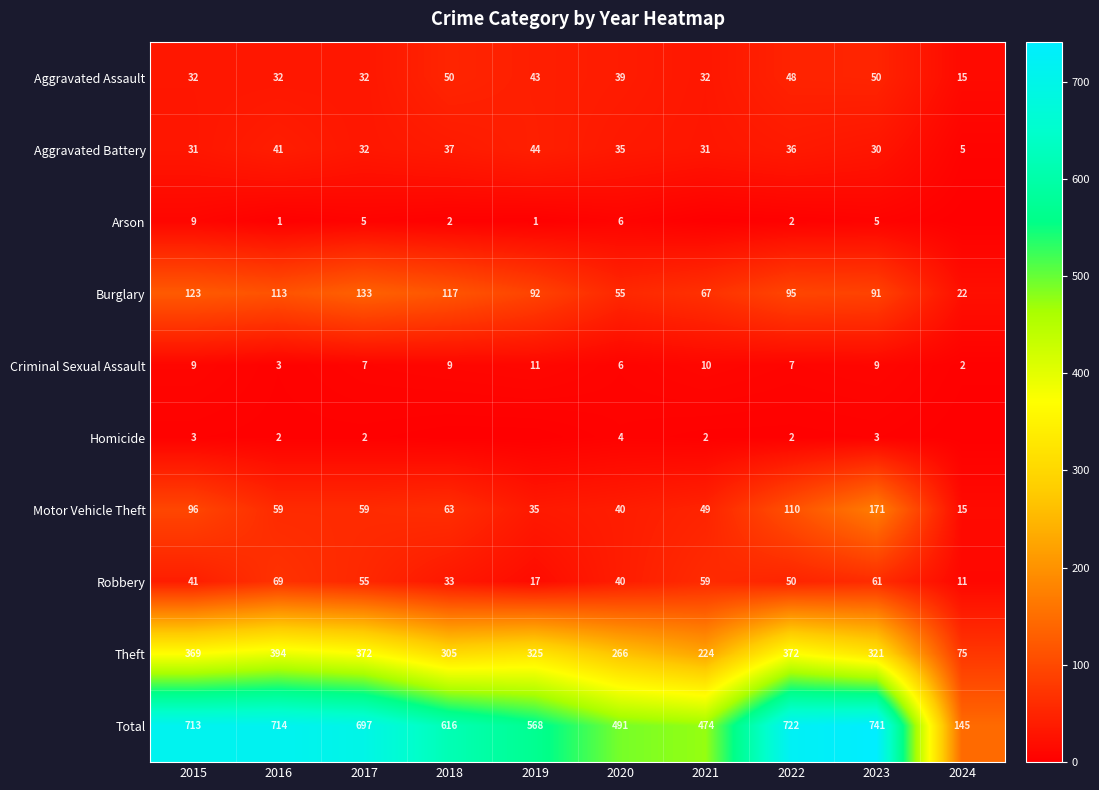

Is the value of Aggravated Assault at 2018 greater than the value of Criminal Sexual Assault at 2015?

Yes